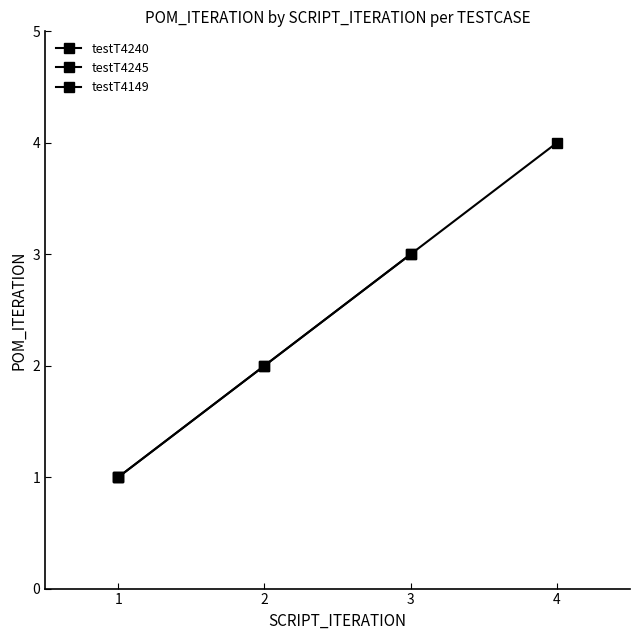

The chart shows a value of 3 at testT4149-3. True or false?

True